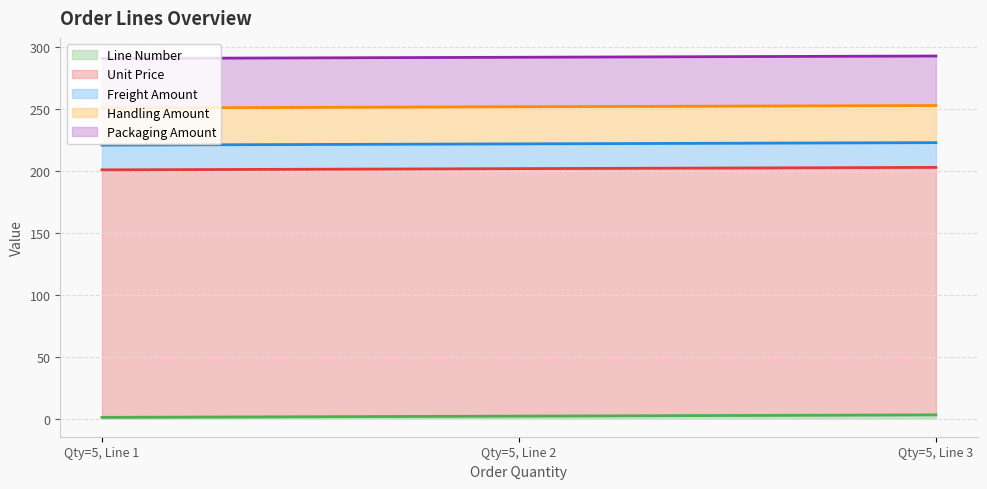

Rank the series by their maximum value, from lowest to highest.

Line Number, Freight Amount, Handling Amount, Packaging Amount, Unit Price